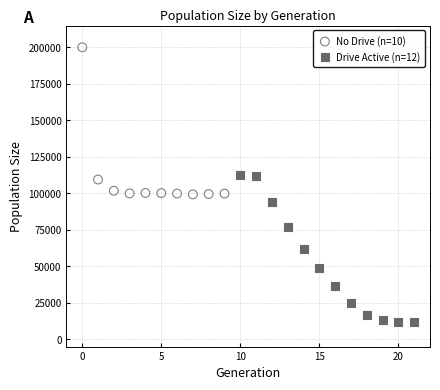

Which series contains the lowest Y value?

Drive Active (n=12)